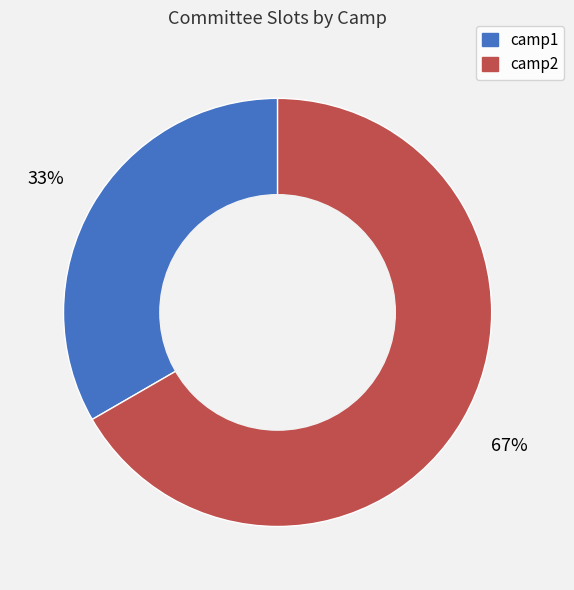

Which category has the smallest portion of the pie?

camp1